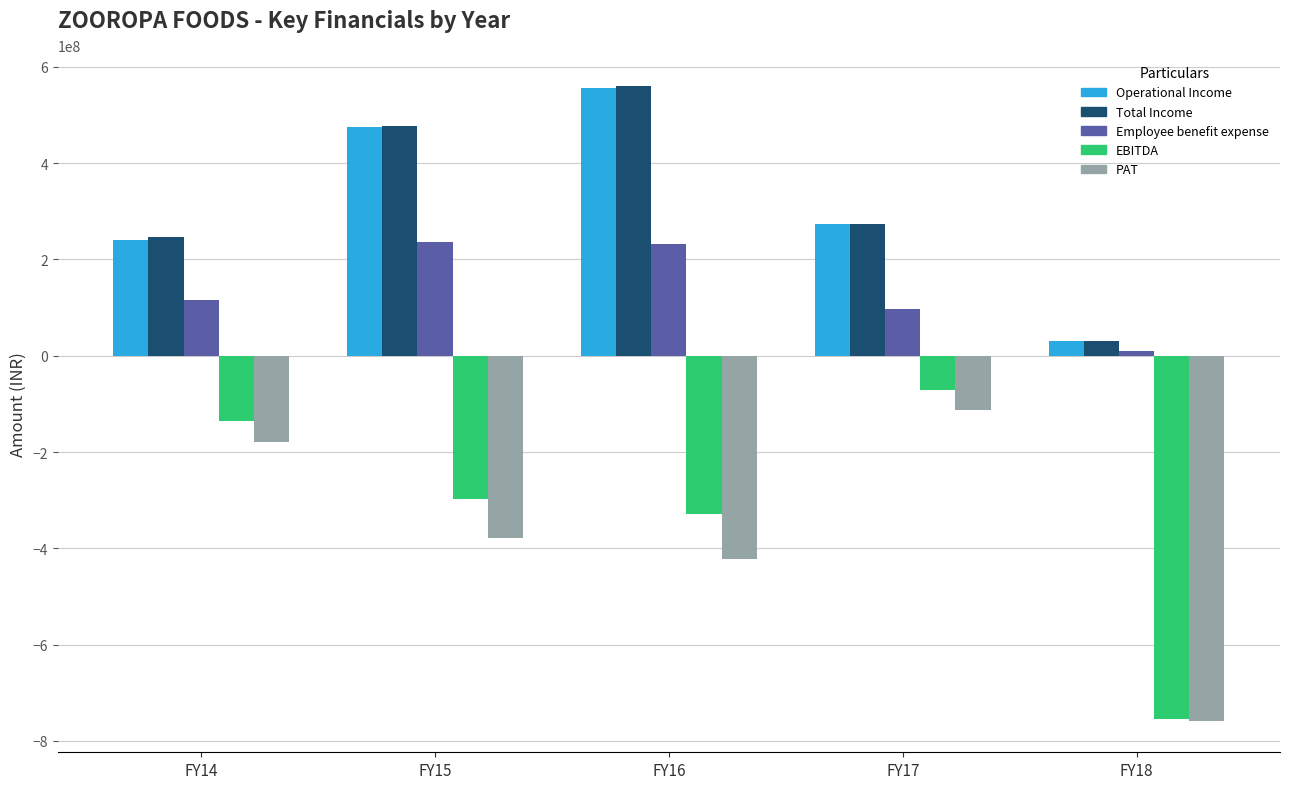

What is the lowest value of the Employee benefit expense series?

9493251